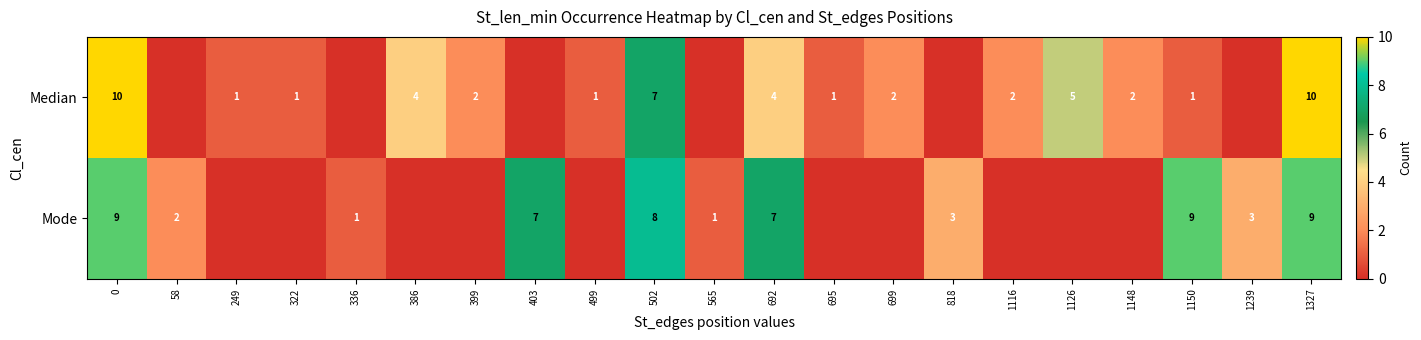

What is the difference between the Median values at 692 and 499?

3